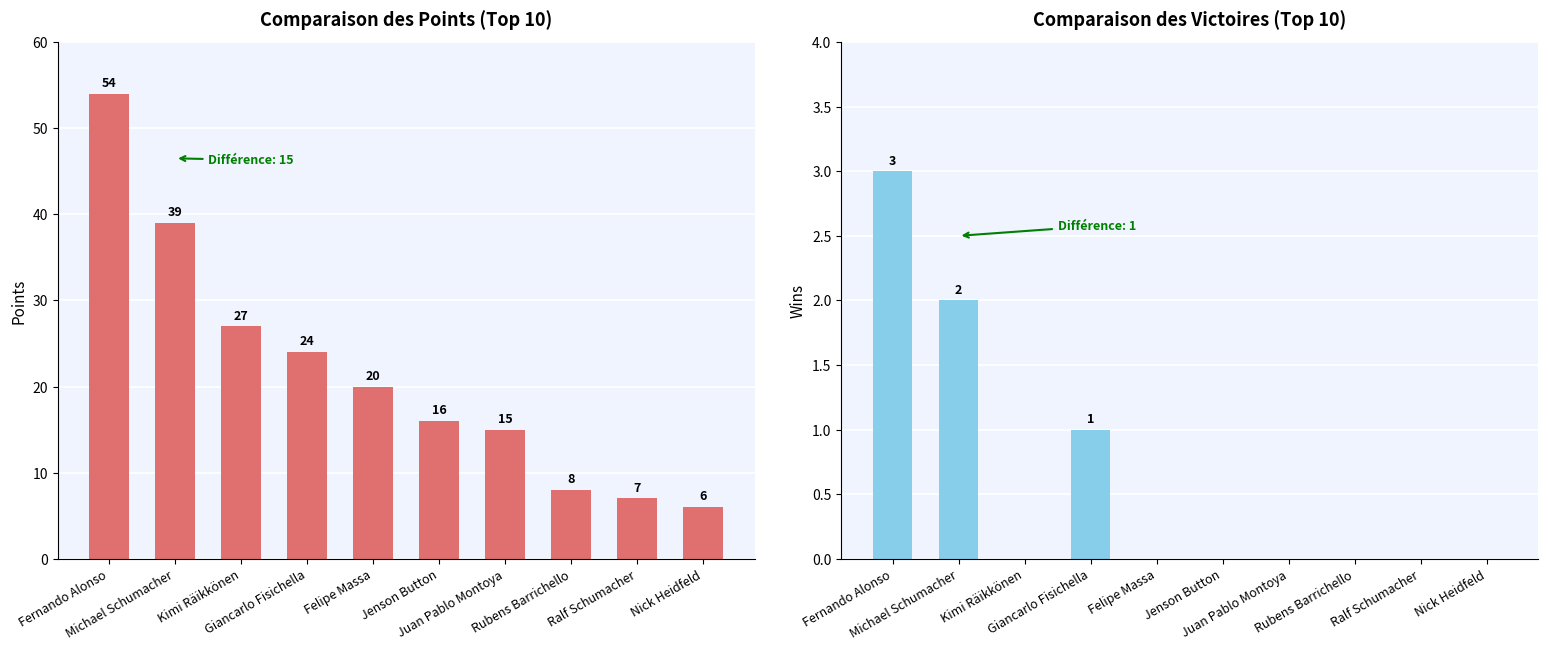

Reading right to left, what are all the values shown in this chart?

Points: 6	7	8	15	16	20	24	27	39	54
Wins: 0	0	0	0	0	0	1	0	2	3